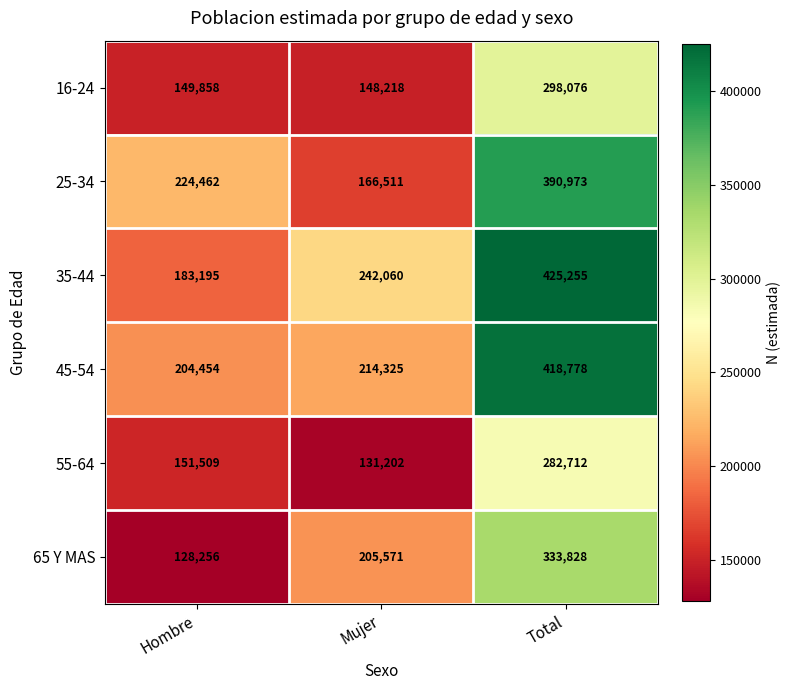

Which series has the largest total across all categories?

35-44